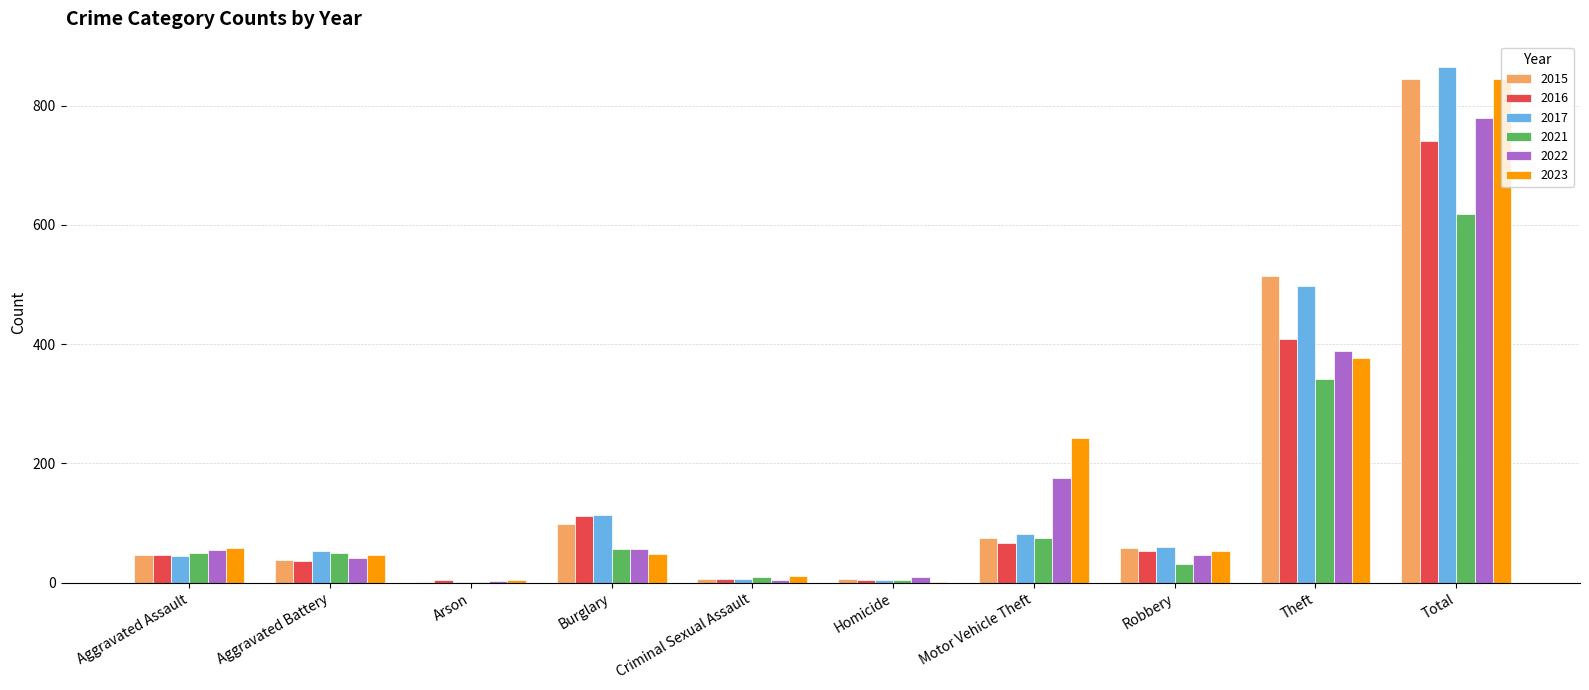

At which category is the sum across all series the highest?

Total